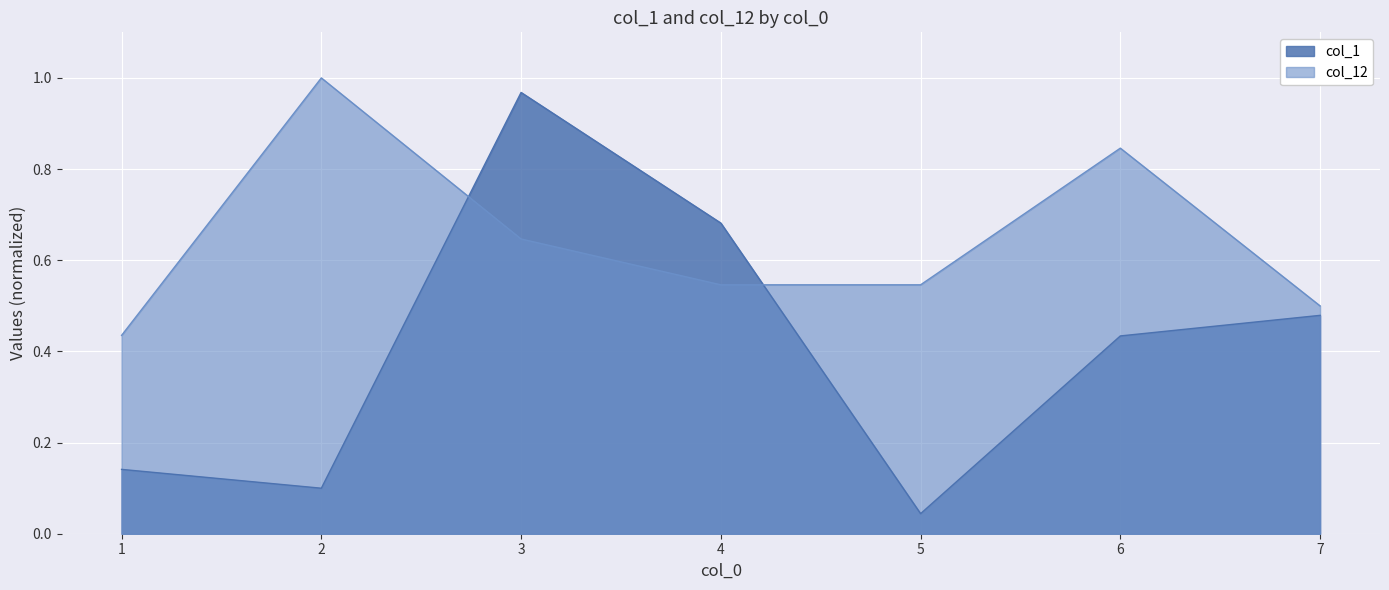

Is it true that col_12 equals 0.6 at 3?

True